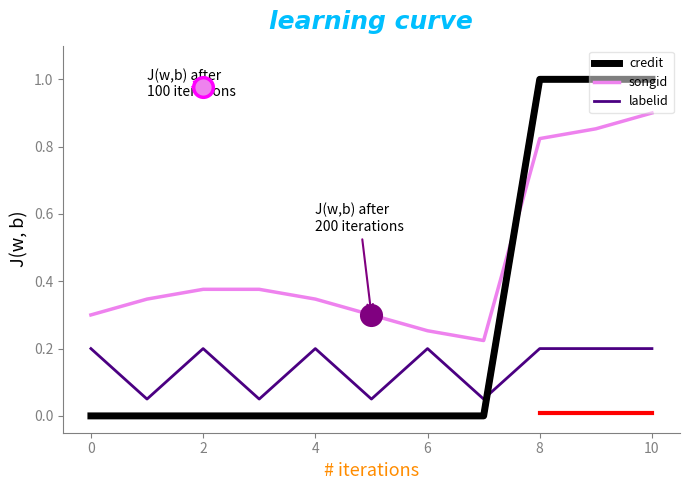

Which series has the largest Y range (max minus min)?

credit